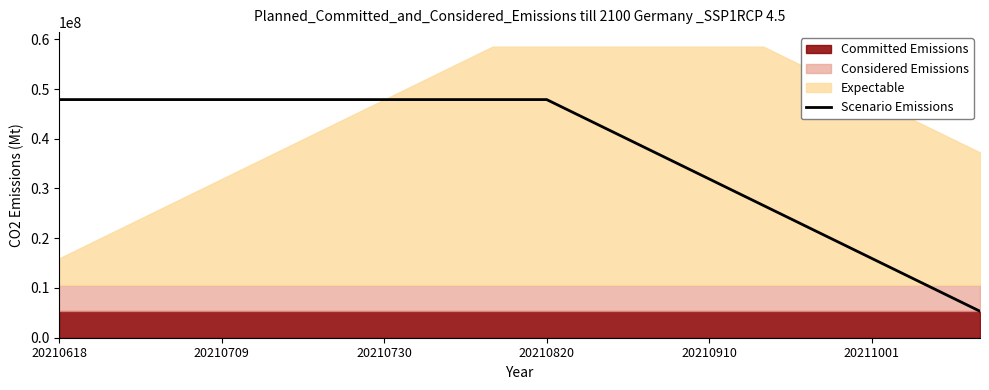

What is the minimum value for Scenario Emissions?

5319315.8